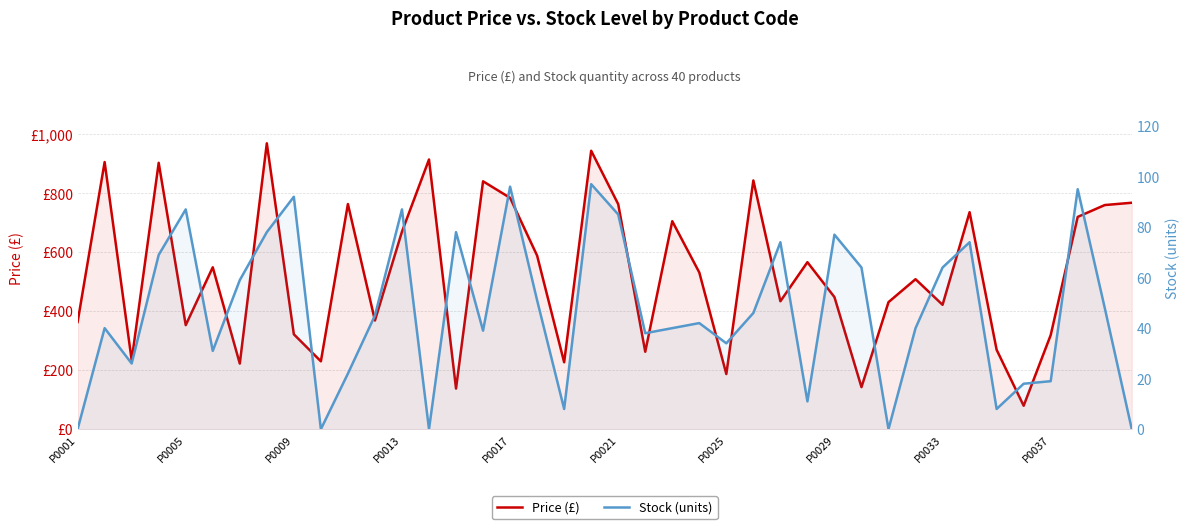

What position from the right is 25?

15